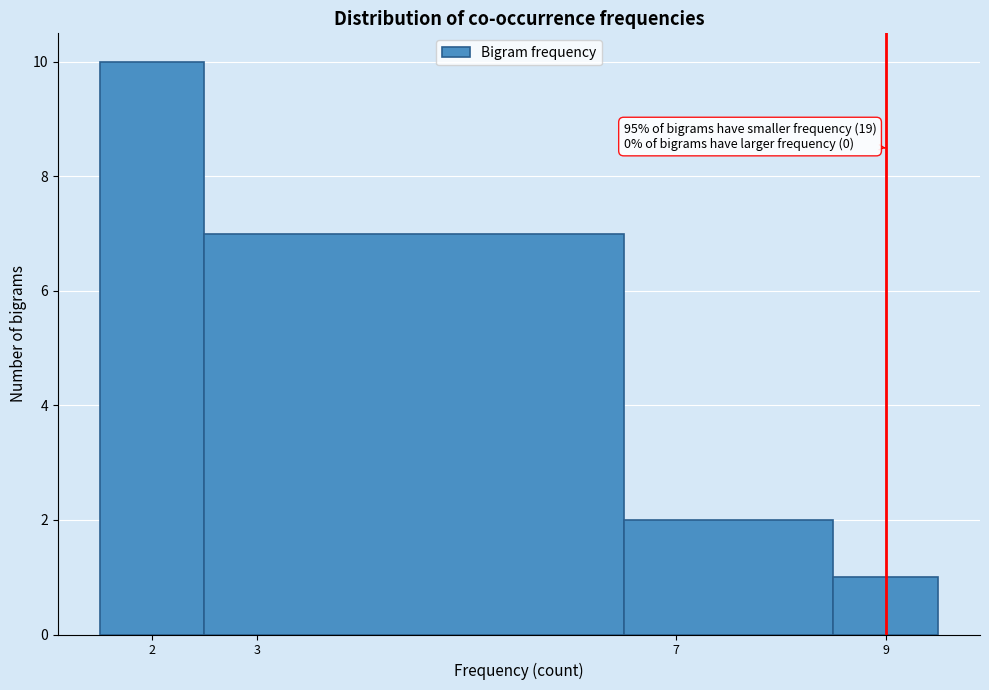

Which range on the x-axis has the tallest bar?

1.5 to 2.5